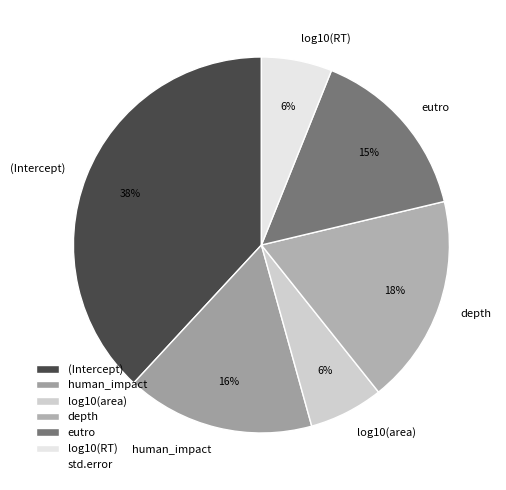

Is the sum of (Intercept) and depth greater than half?

Yes